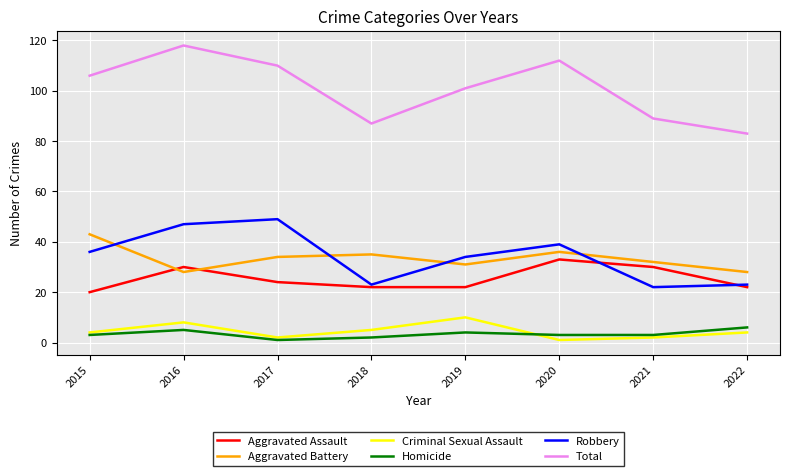

Rank the series by their maximum value, from highest to lowest.

Total, Robbery, Aggravated Battery, Aggravated Assault, Criminal Sexual Assault, Homicide